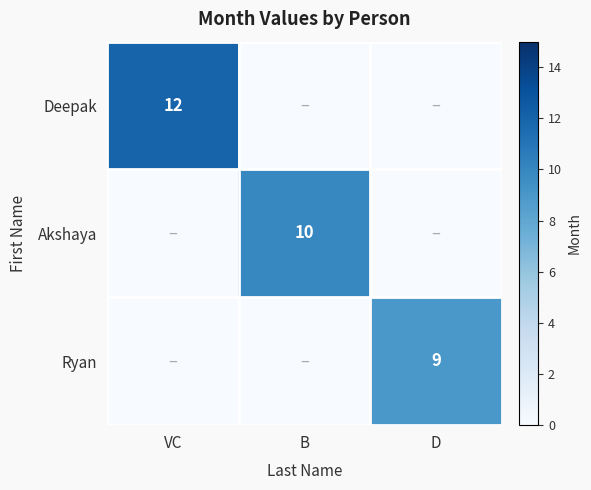

The value of Akshaya at B is 10. True or false?

True